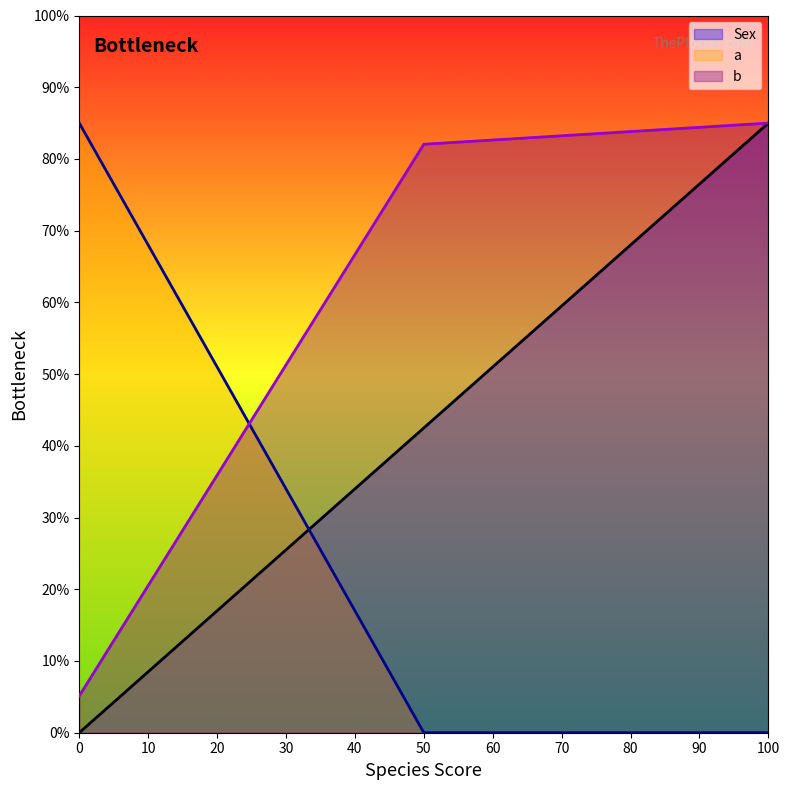

What is the difference between the b values at 50 and 100?

3.0